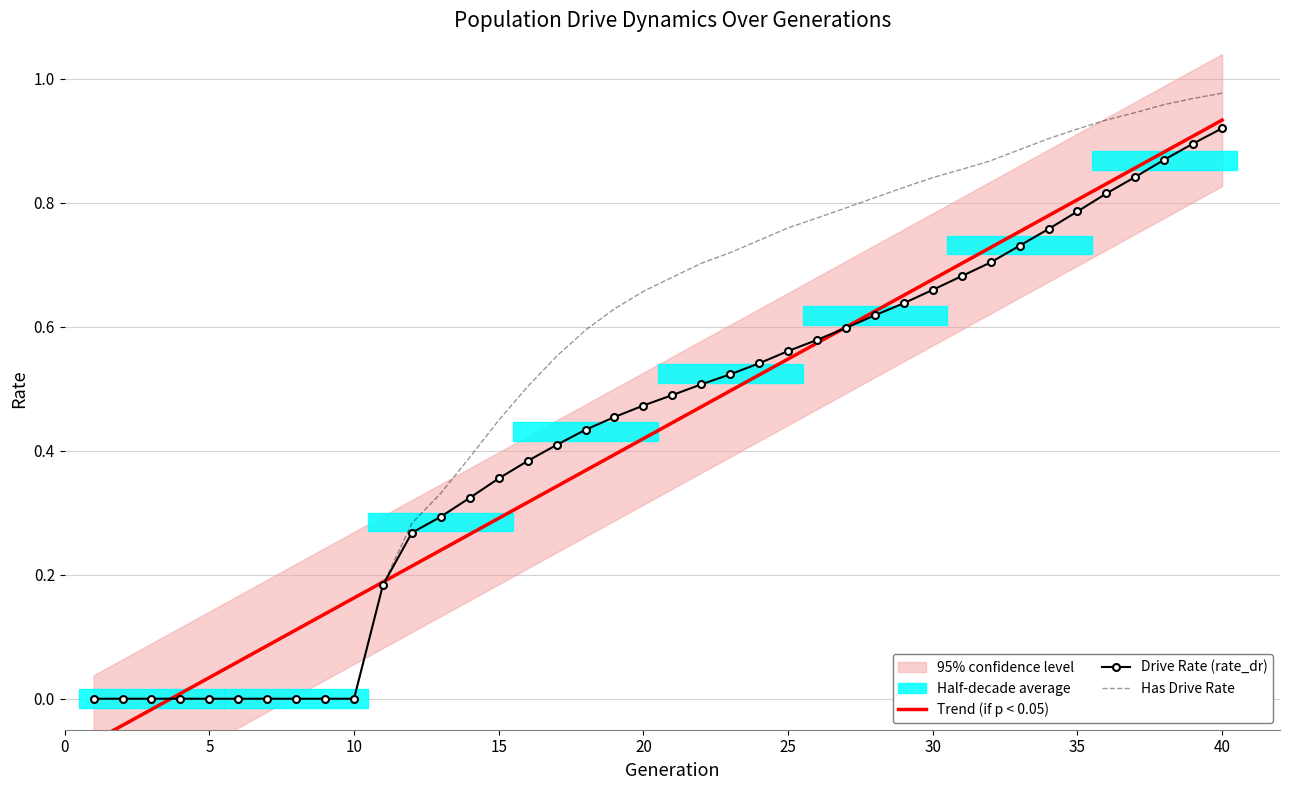

At 12, list the series in order from smallest to largest.

Trend (if p < 0.05), Drive Rate (rate_dr), Has Drive Rate